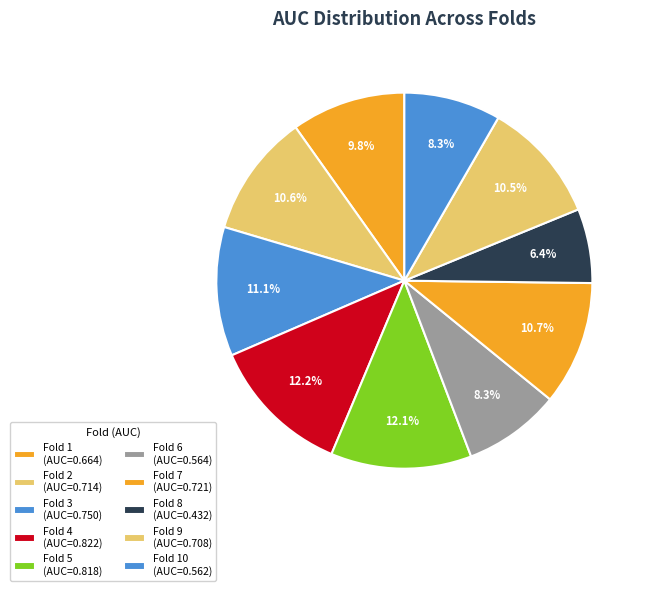

To the nearest percent, what is the difference between the largest and smallest slice percentages?

6%